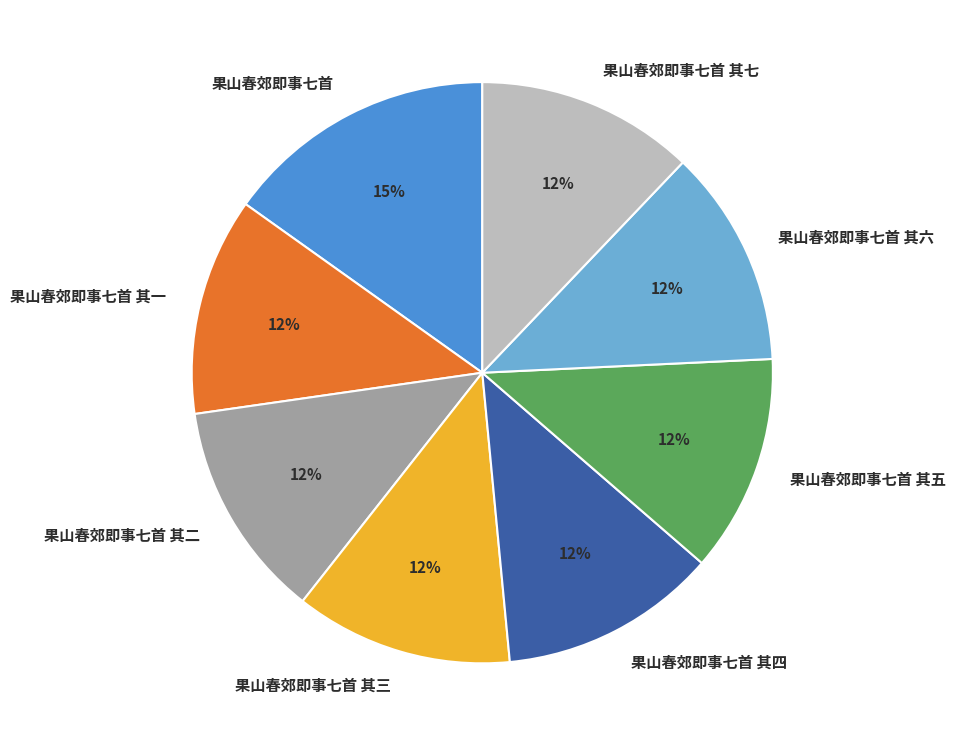

Is the sum of 果山春郊即事七首 其一 and 果山春郊即事七首 其二 greater than half?

No